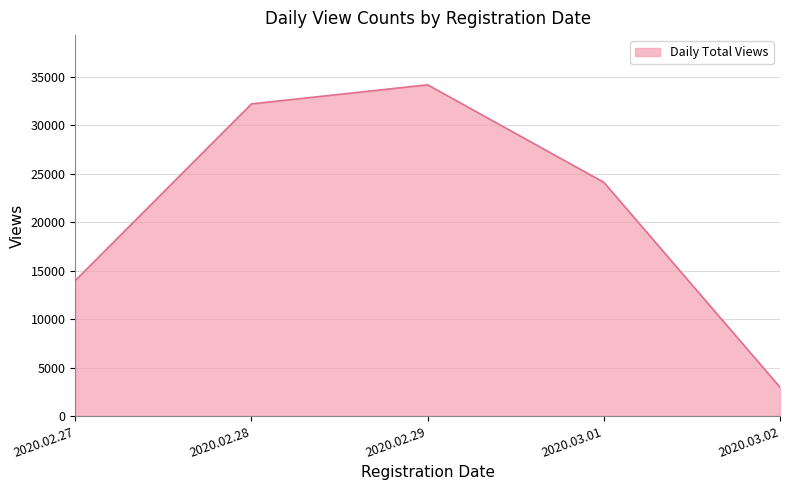

Which category has the lowest value across all series?

2020.03.02